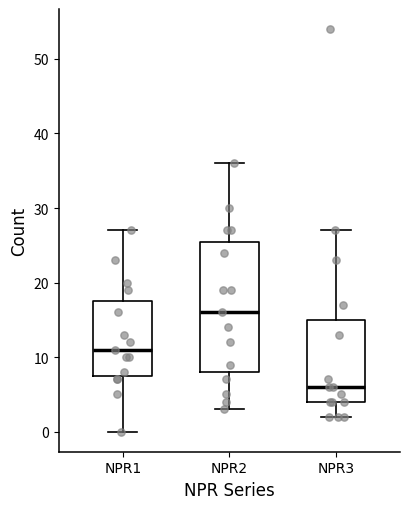

Reading left to right, read every box against the y-axis: the position of its median line, the range the box covers, and the ends of its whiskers. The values are not printed on the chart, so give them approximately, as read against the axis.

NPR1: median 11, box 8 to 18, whiskers 0 to 27
NPR2: median 16, box 8 to 26, whiskers 3 to 36
NPR3: median 6, box 4 to 15, whiskers 2 to 27